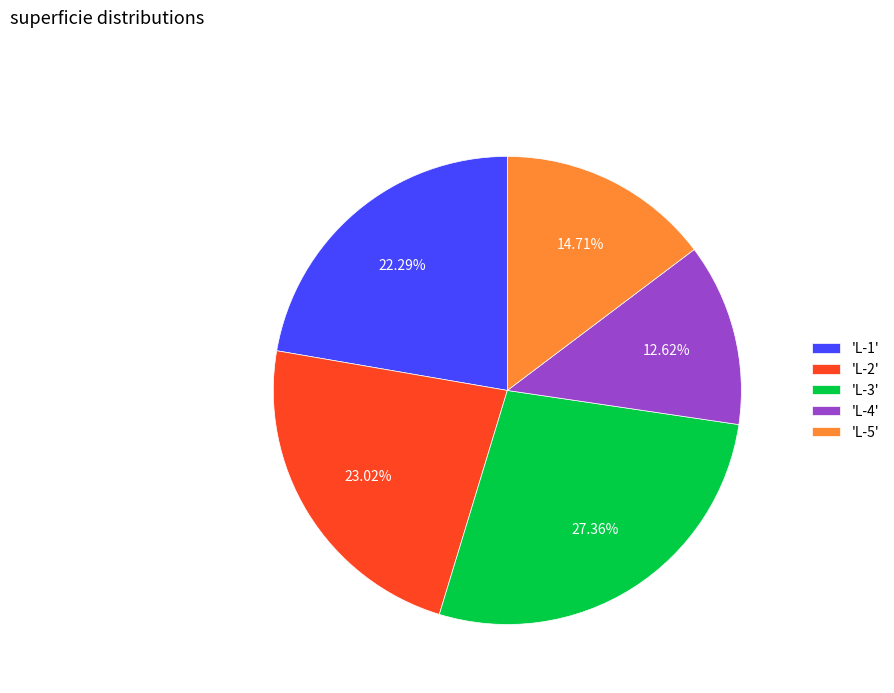

Which has a higher value, 'L-3' or 'L-2'?

'L-3'